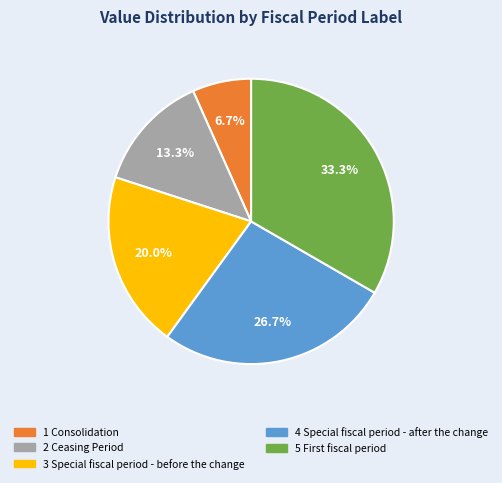

Which category has the biggest portion of the pie?

5 First fiscal period